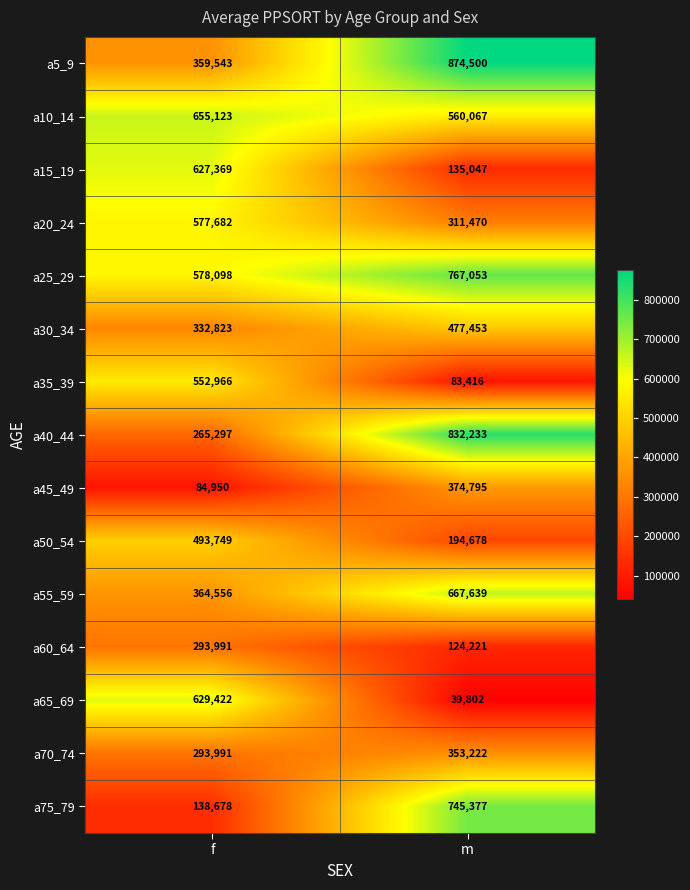

What is the difference between the maximum and minimum values in the a40_44 series?

566936